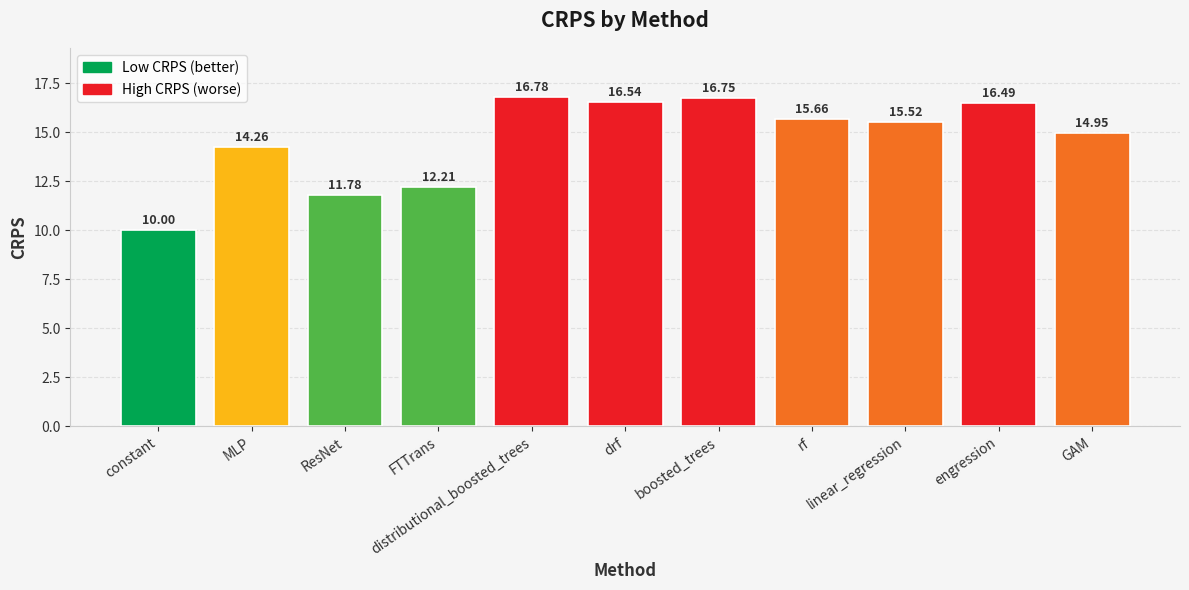

What is the value of the 5th bar from the left?

16.8